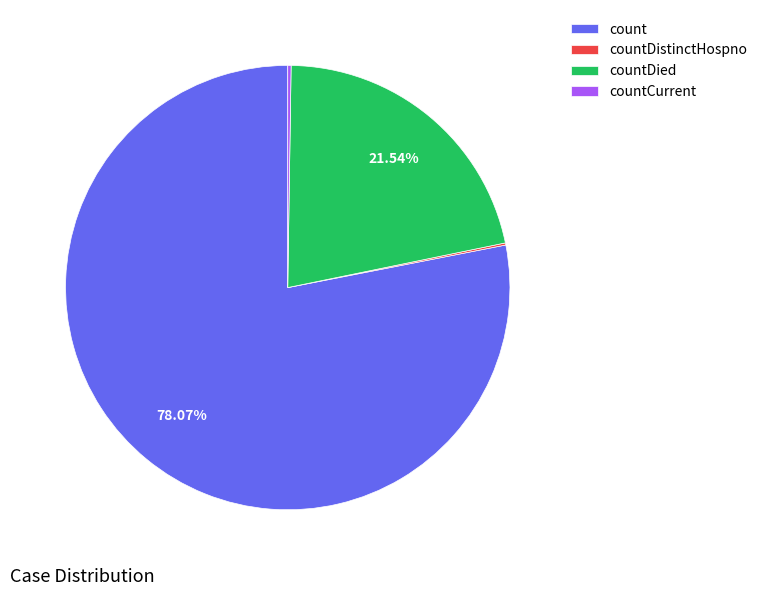

What percentage is the countDied slice, to the nearest percent?

22%